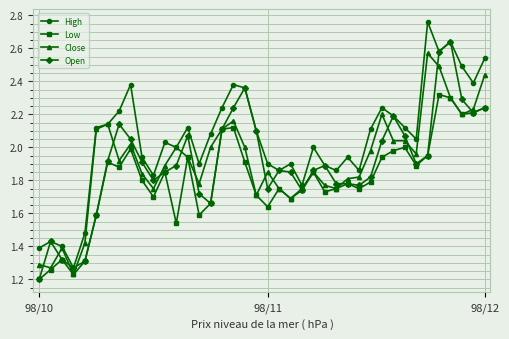

List the series in order of their peak value, lowest first.

Low, Close, Open, High